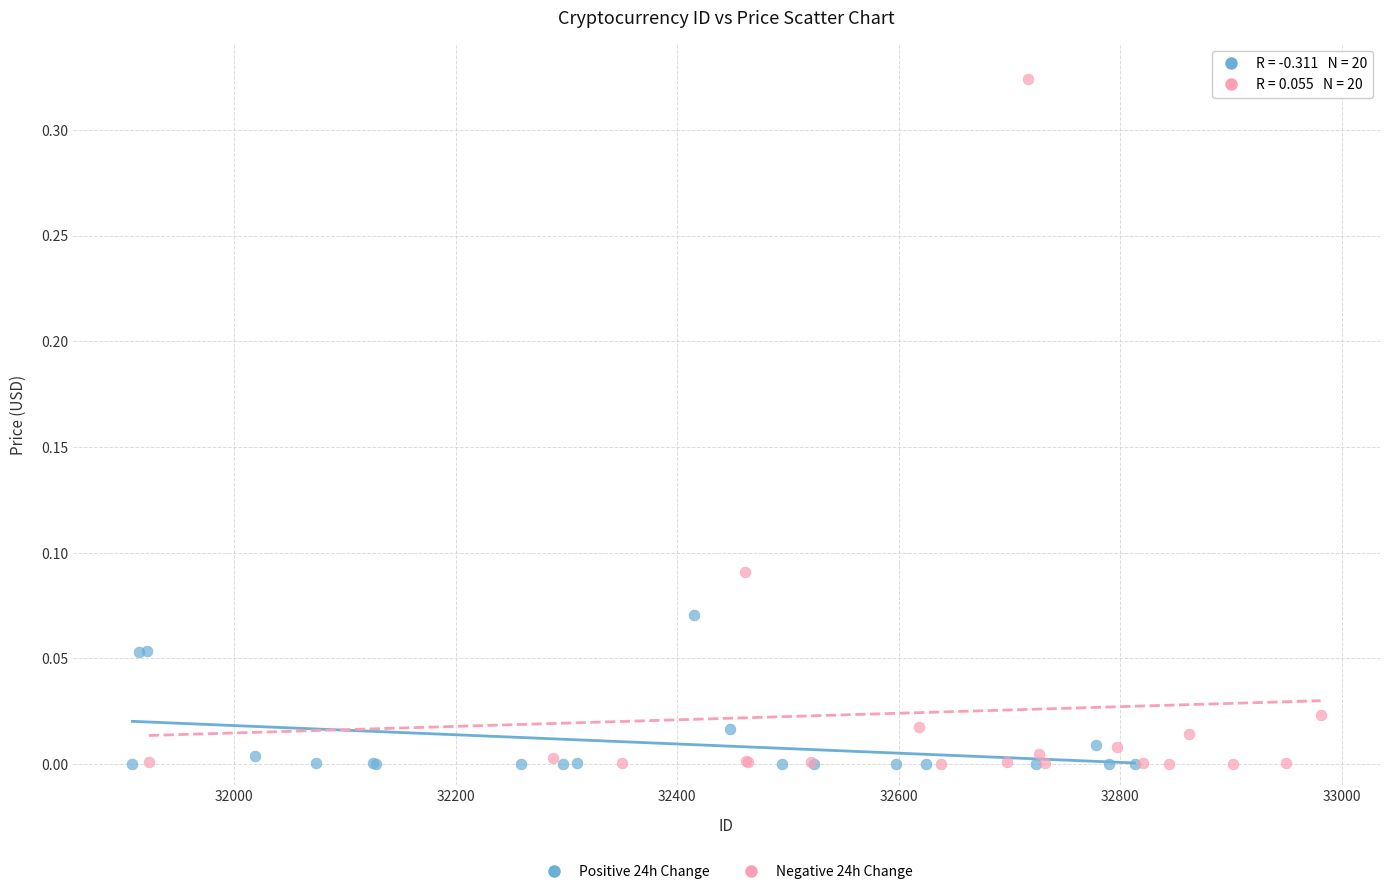

Which series contains the highest Y value?

Negative 24h Change